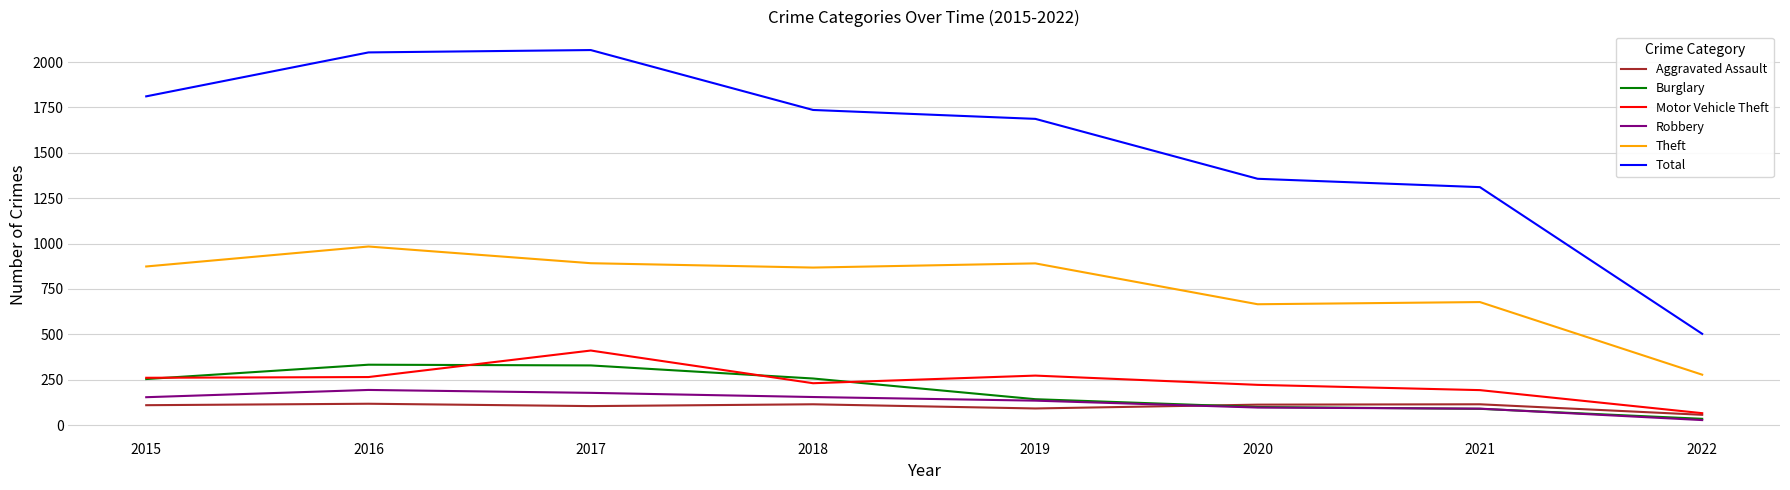

What are all the series names shown in the legend?

Aggravated Assault, Burglary, Motor Vehicle Theft, Robbery, Theft, Total